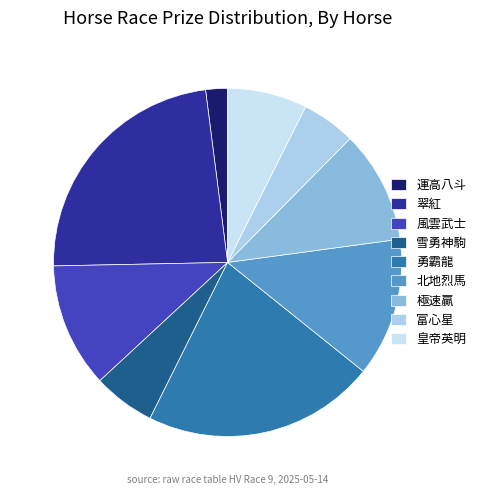

The 北地烈馬 slice represents 13% of the pie. True or false?

True